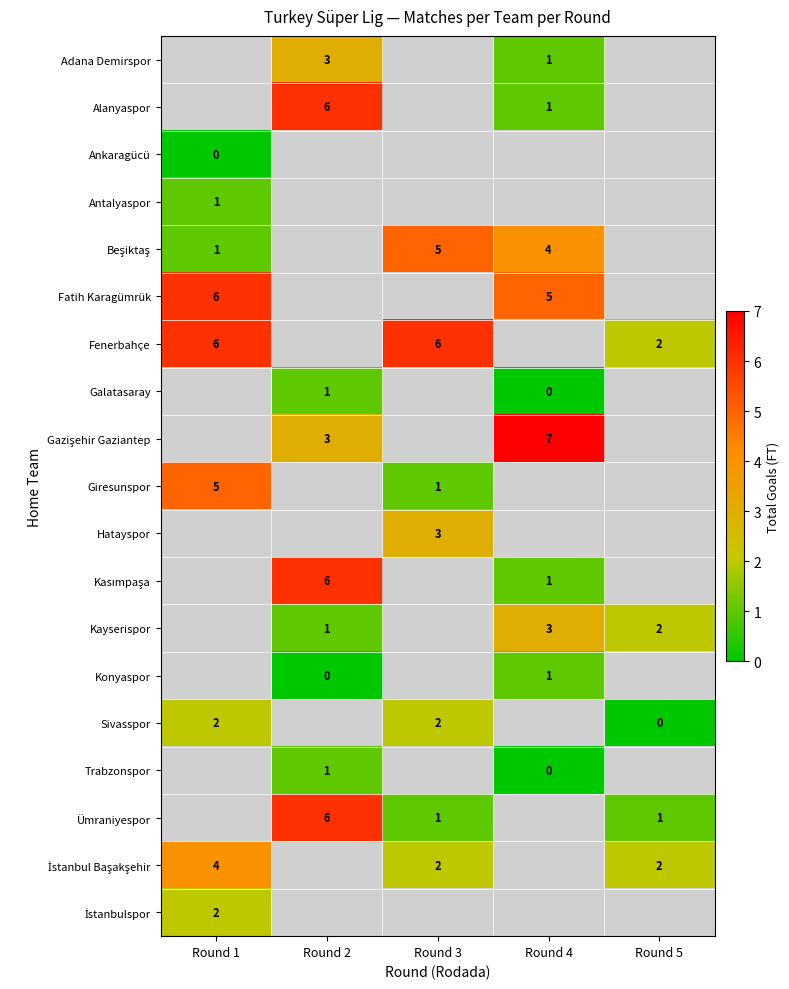

True or false: Fenerbahçe has a value of 2 at Round 5.

True